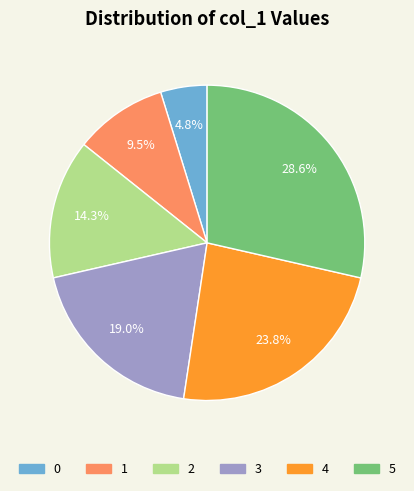

To the nearest percent, what is the combined percentage of 0 and 1?

14%